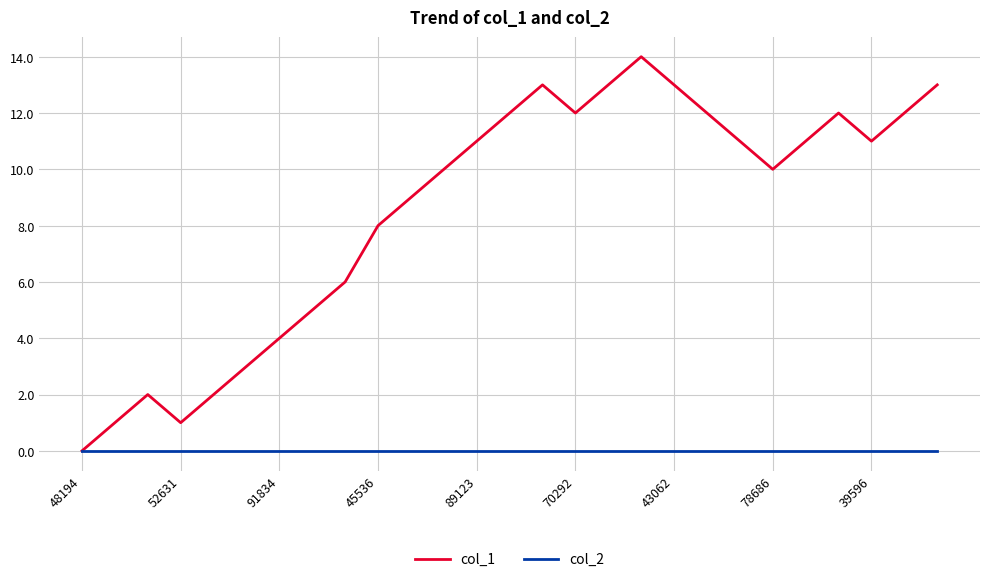

Which series has the largest range (max minus min)?

col_1